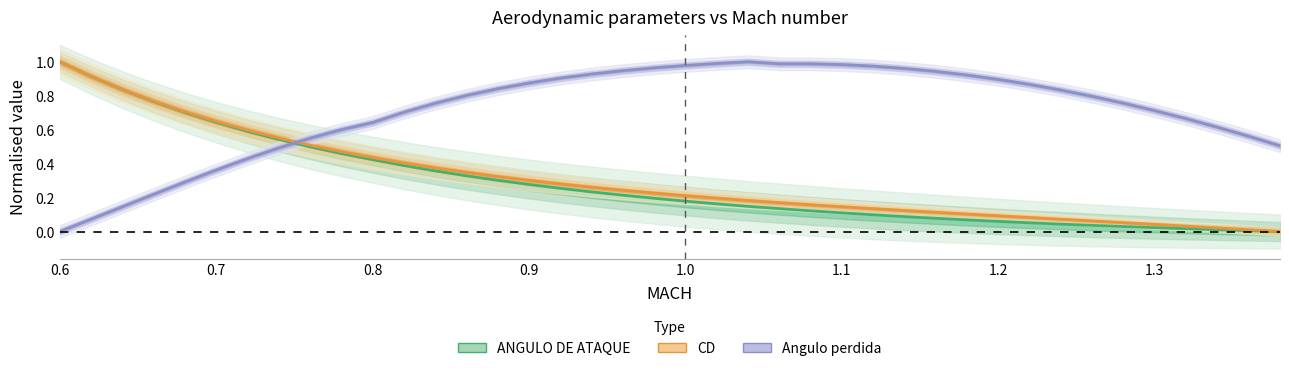

What is the highest value of the Angulo perdida series?

1.0